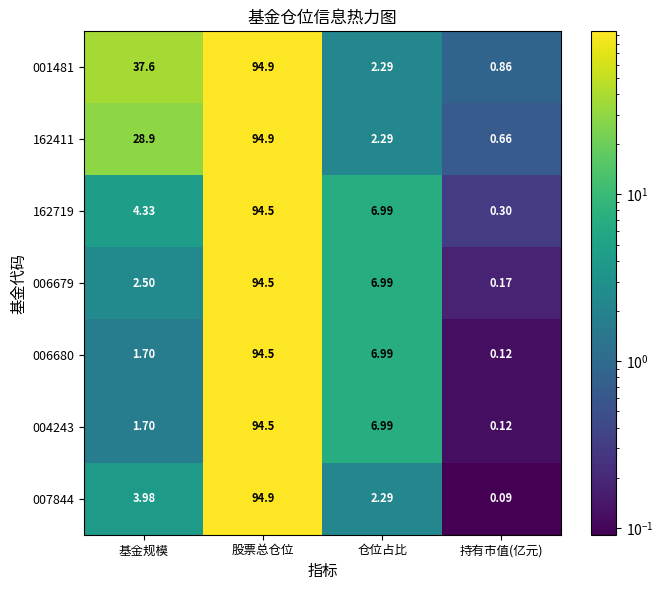

At how many categories does at least one series exceed 17?

2